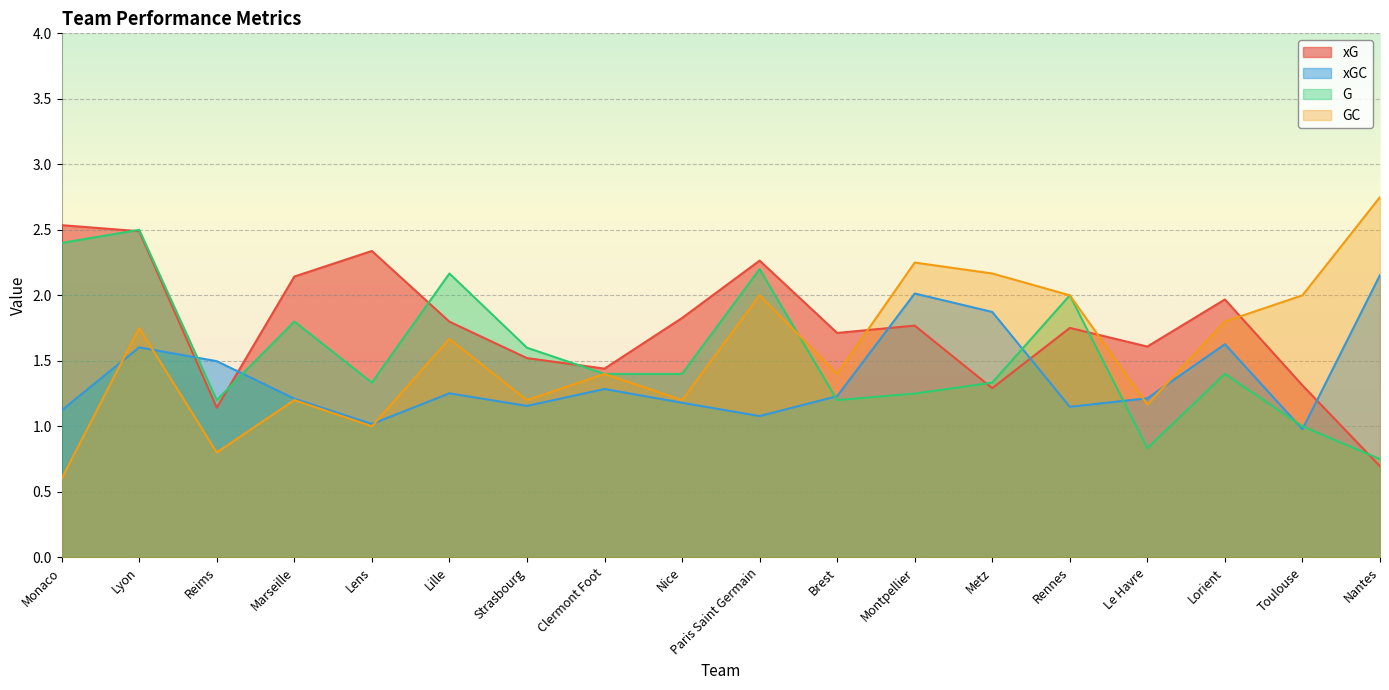

Rank the categories by GC value from lowest to highest.

Monaco, Reims, Lens, Le Havre, Marseille, Strasbourg, Nice, Clermont Foot, Brest, Lille, Lyon, Lorient, Paris Saint Germain, Rennes, Toulouse, Metz, Montpellier, Nantes